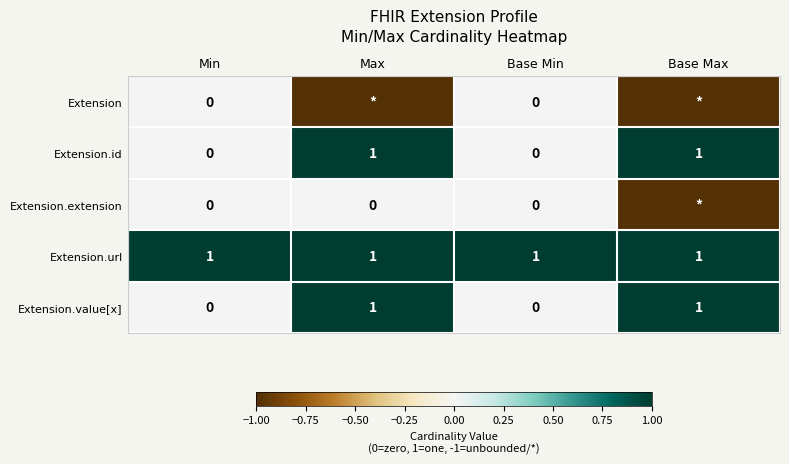

The Extension.url series shows 0 at Min. True or false?

False